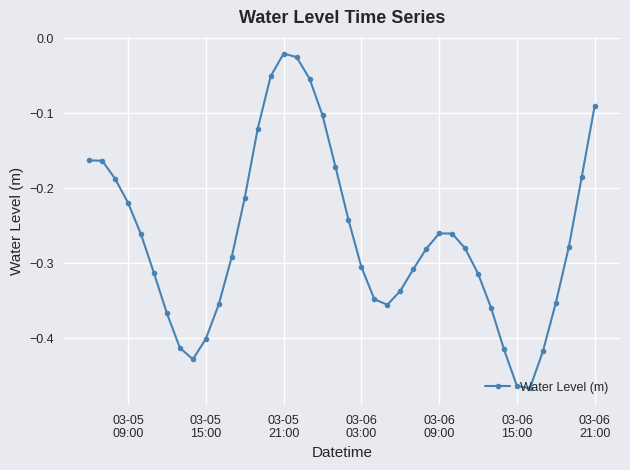

How many interior local valleys (lower than both neighbors) does the data have?

3